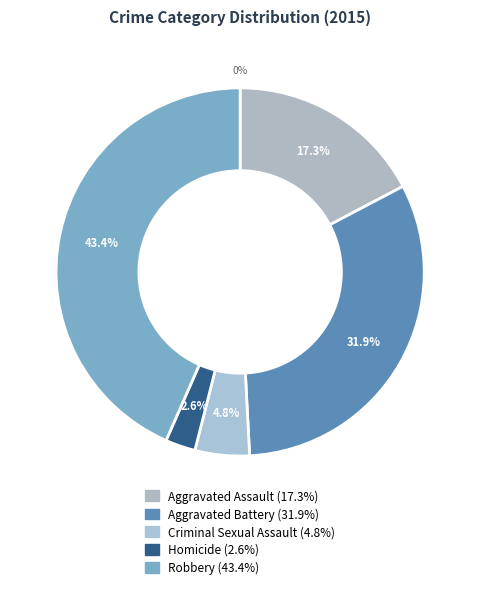

To the nearest percent, what is the difference between the largest and smallest slice percentages?

41%